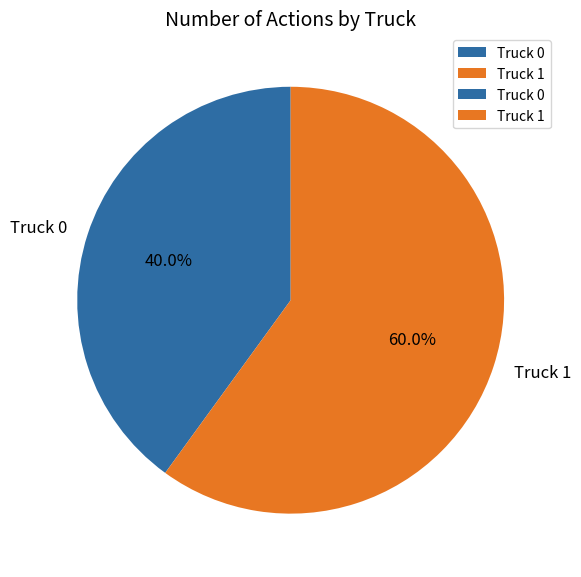

How many segments does this pie chart have?

2